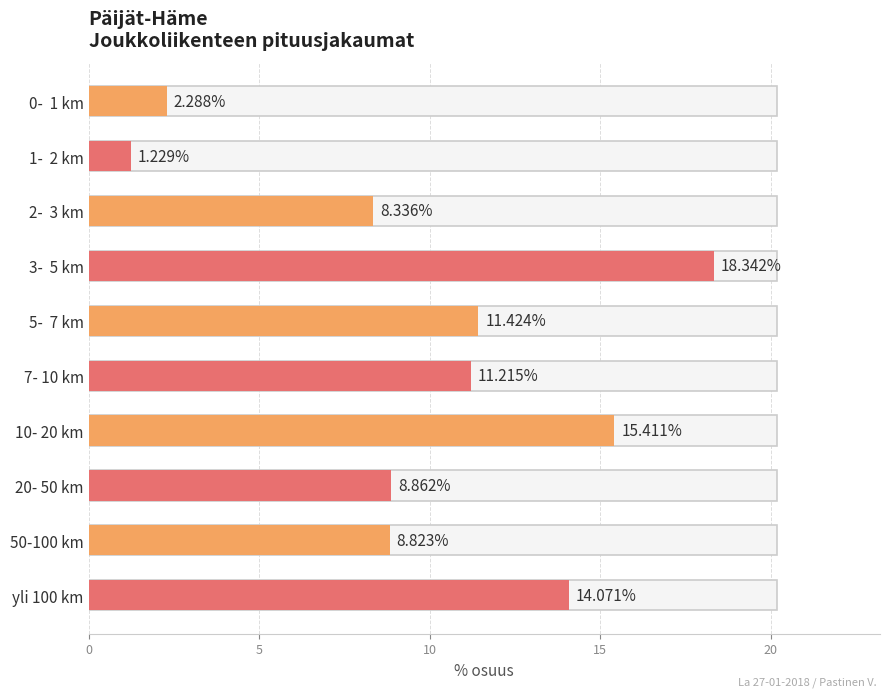

What is the greatest value displayed?

18.3